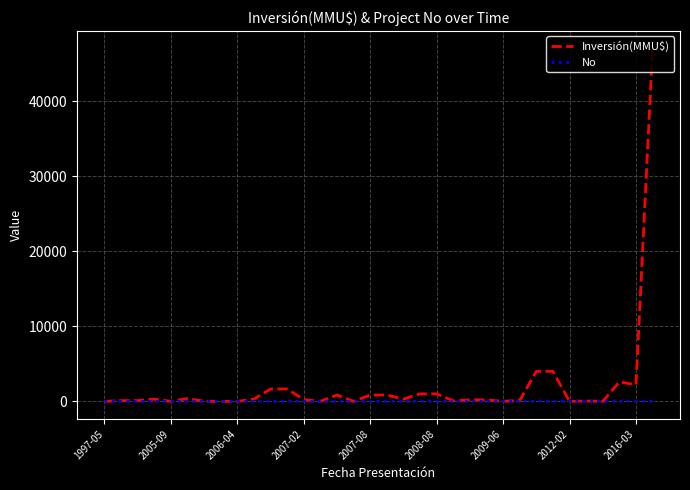

Rank the series by their maximum value, from highest to lowest.

Inversión(MMU$), No